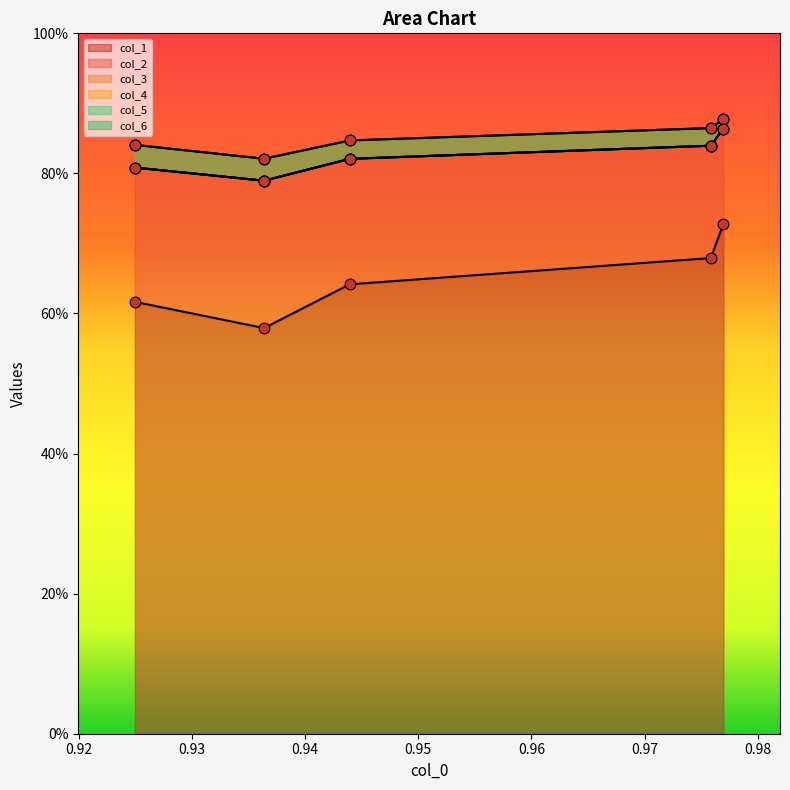

At which category is the sum across all series the highest?

0.97696